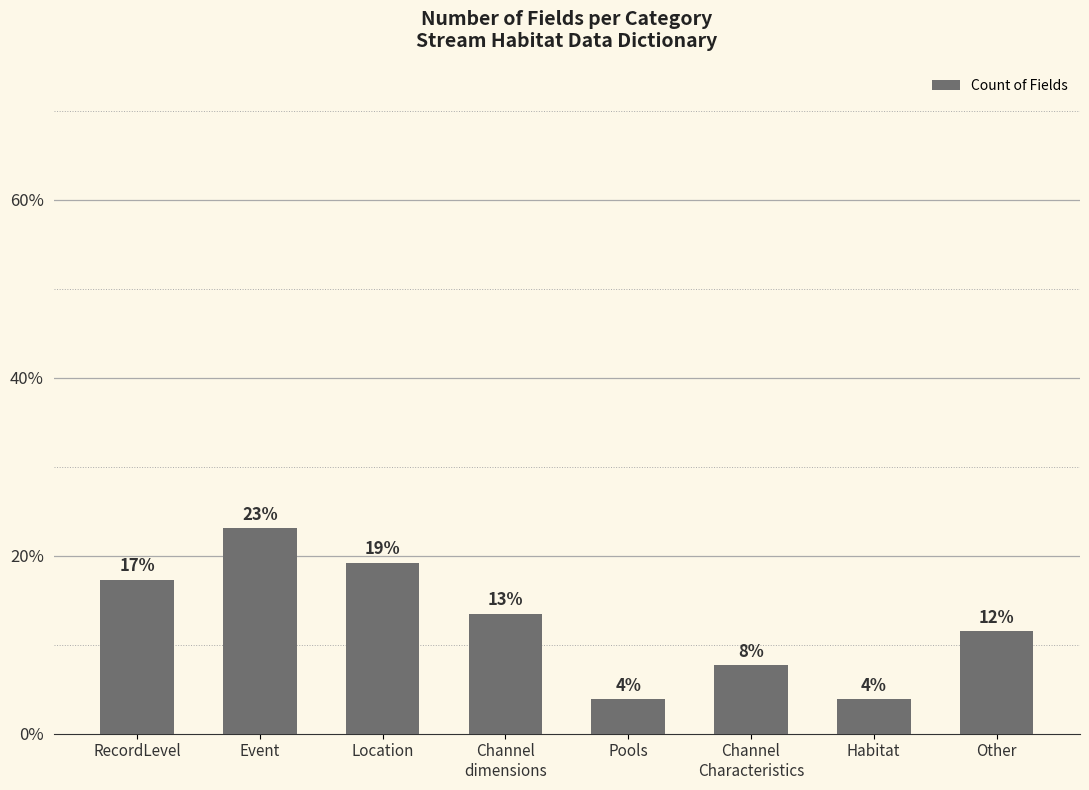

Reading left to right, transcribe all the data shown in this chart.

RecordLevel=17.3	Event=23.1	Location=19.2	Channel
dimensions=13.5	Pools=3.8	Channel
Characteristics=7.7	Habitat=3.8	Other=11.5